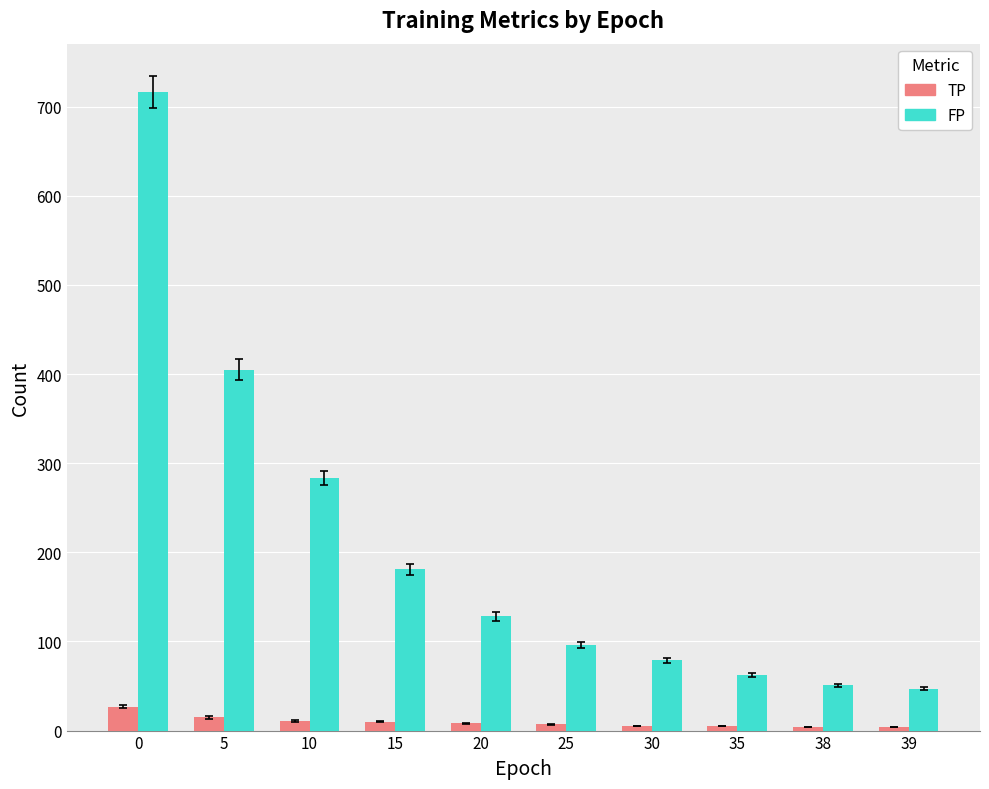

What are all the series names shown in the legend?

TP, FP